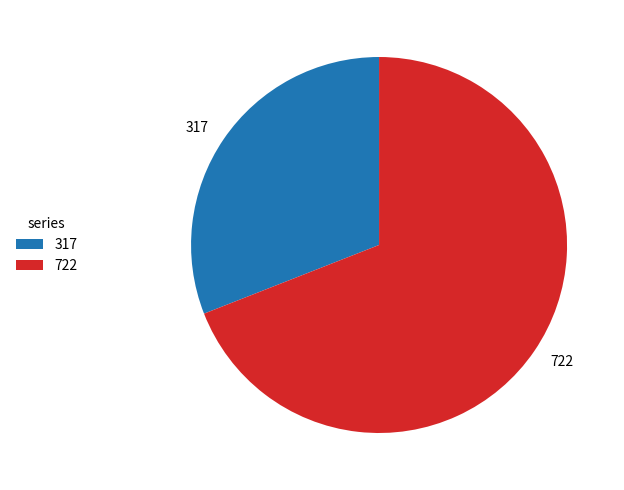

What is the largest slice in the pie chart?

722